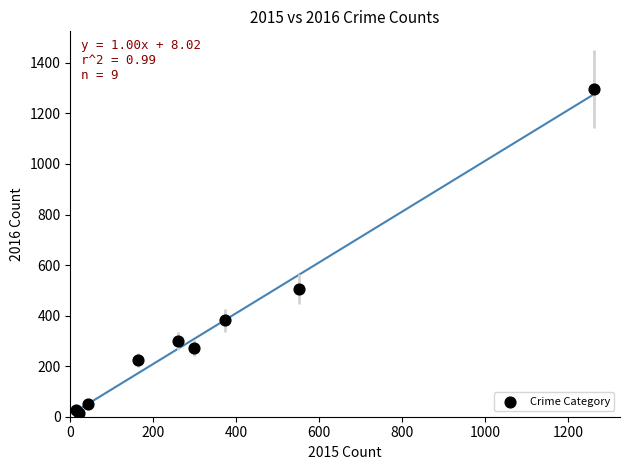

What Y value in the scatter plot is closest to 655?

505